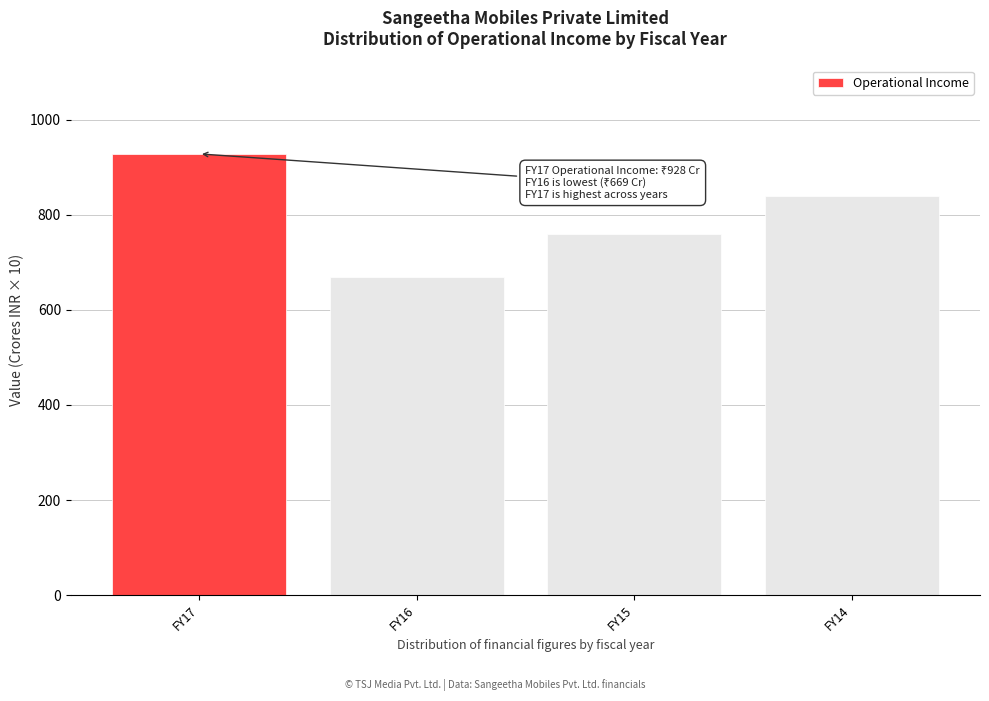

Reading left to right, extract all data points from this chart.

928.3	668.5	759.6	839.7